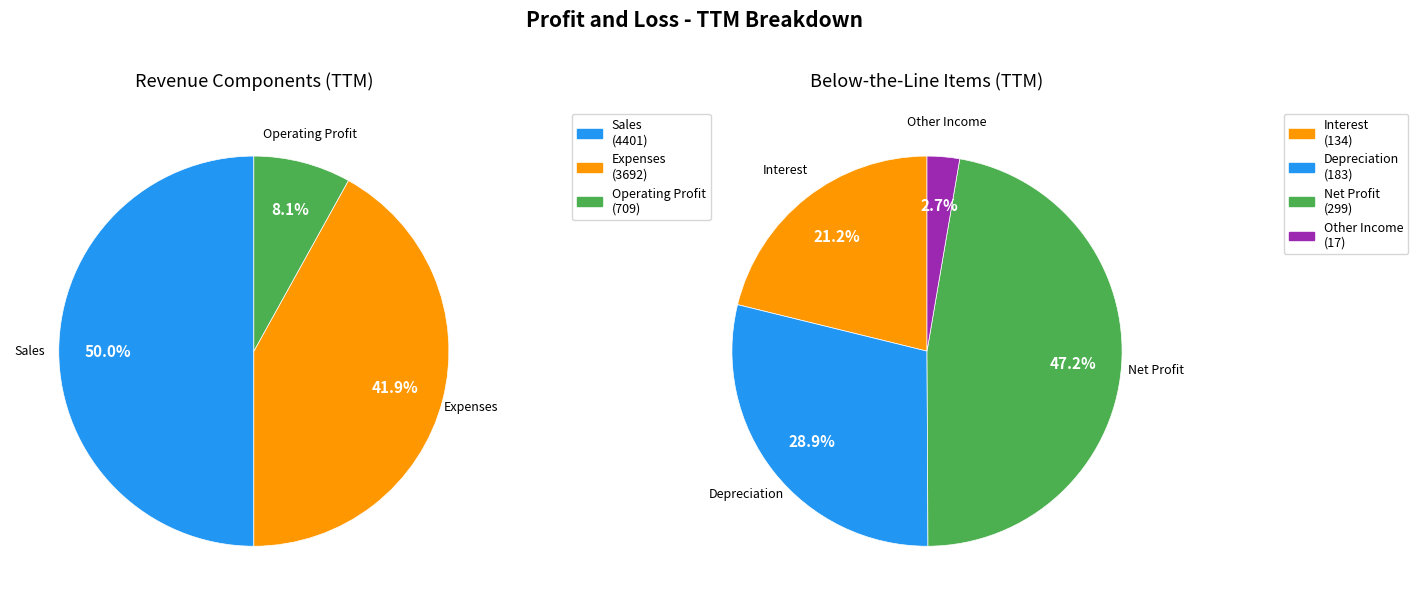

Is there any slice that represents more than half of the pie?

No